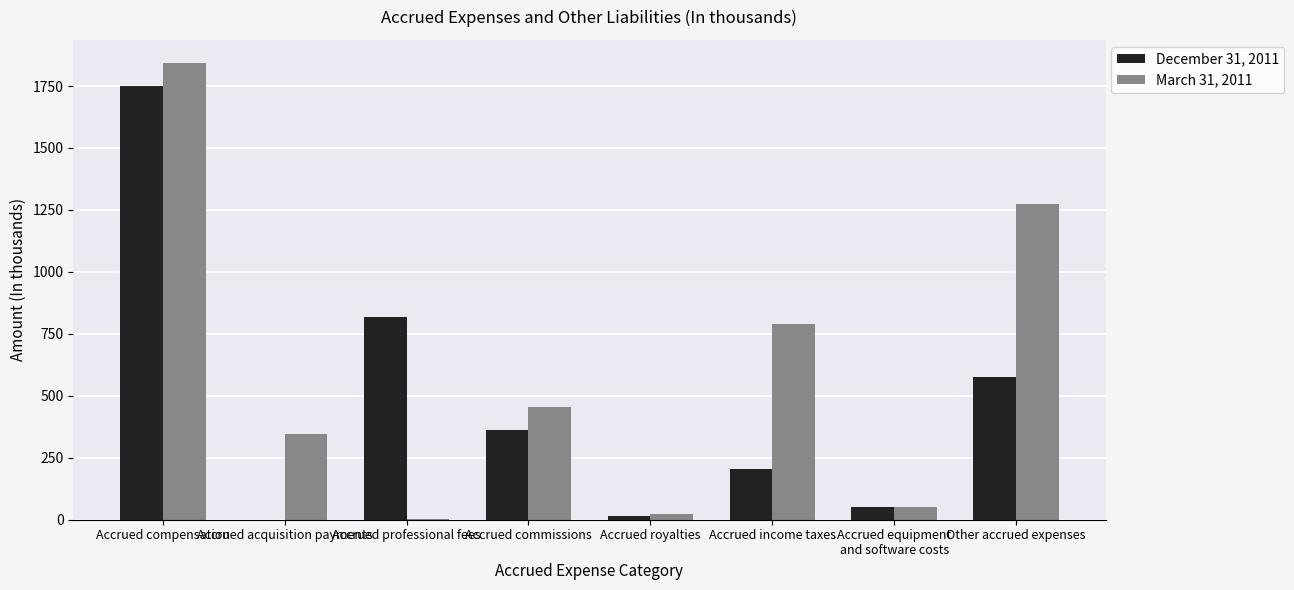

At which category is the sum across all series the highest?

Accrued compensation